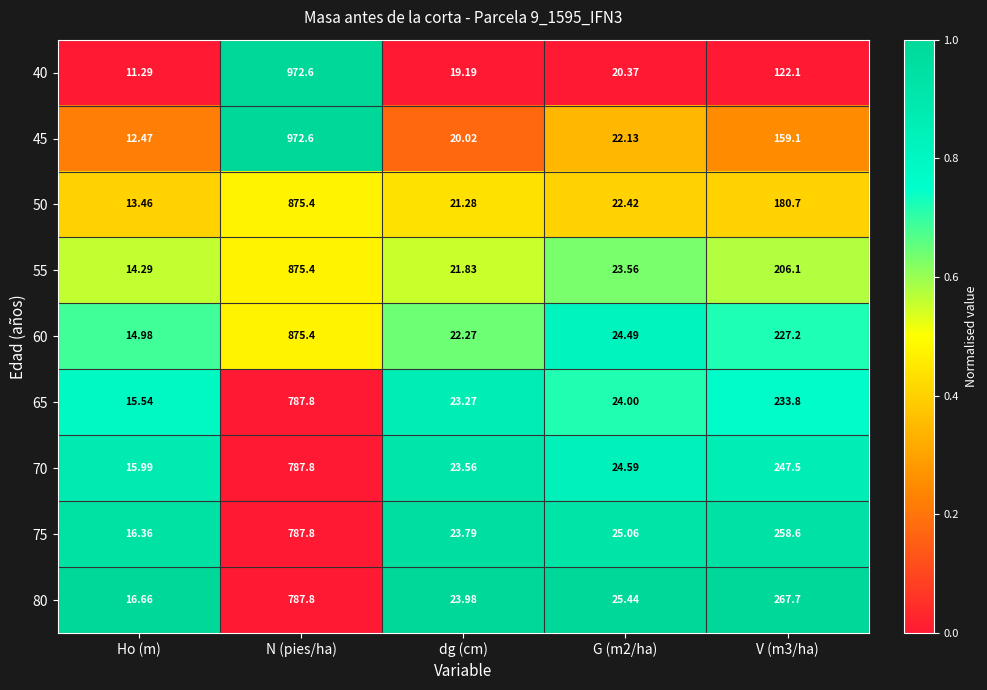

At which category does the chart reach its minimum across all series?

Ho (m)